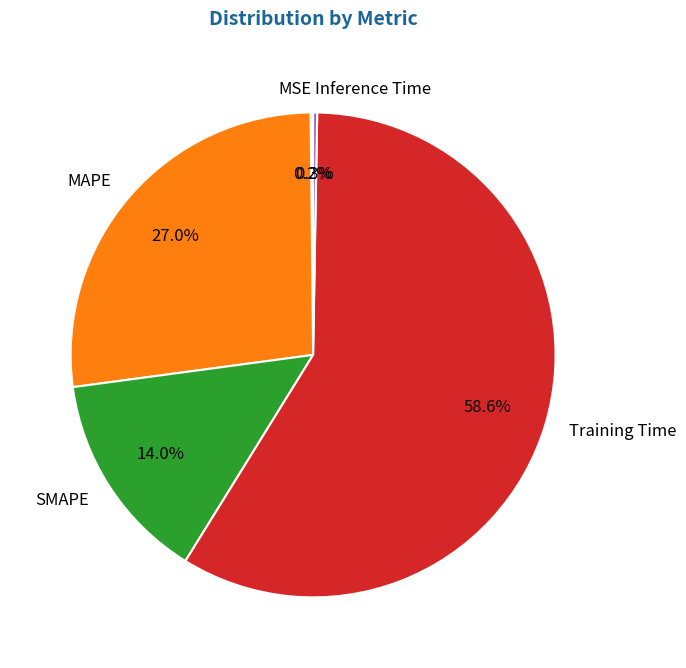

What percentage is NOT represented by SMAPE?

86.0%